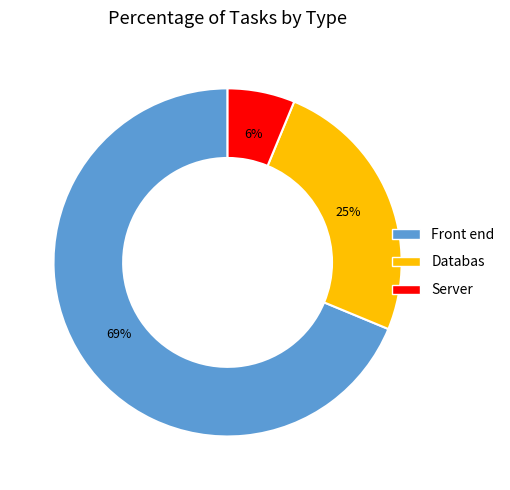

What is the largest slice in the pie chart?

Front end